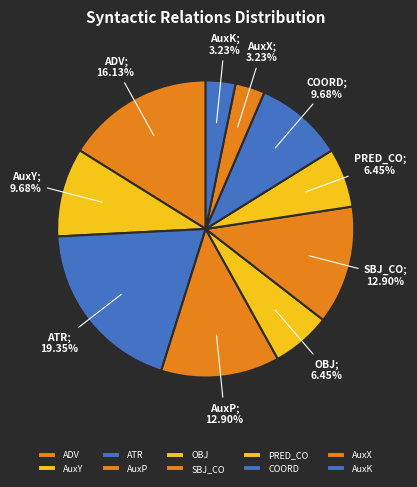

Does PRED_CO represent more than half of the total?

No